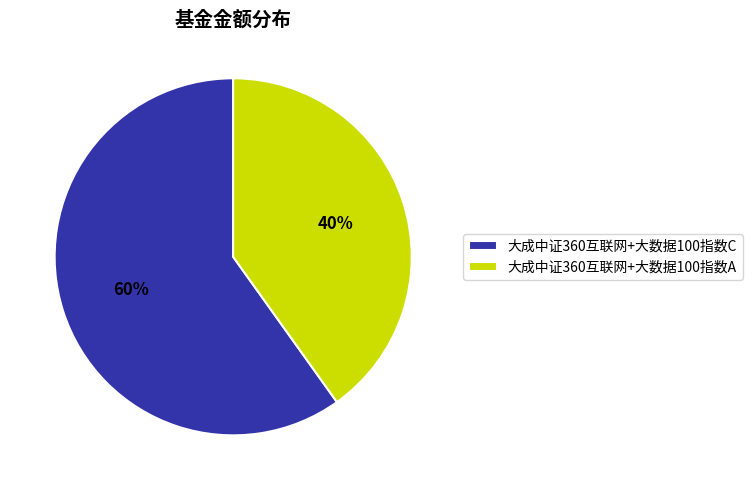

Between 大成中证360互联网+大数据100指数A and 大成中证360互联网+大数据100指数C, which is larger?

大成中证360互联网+大数据100指数C